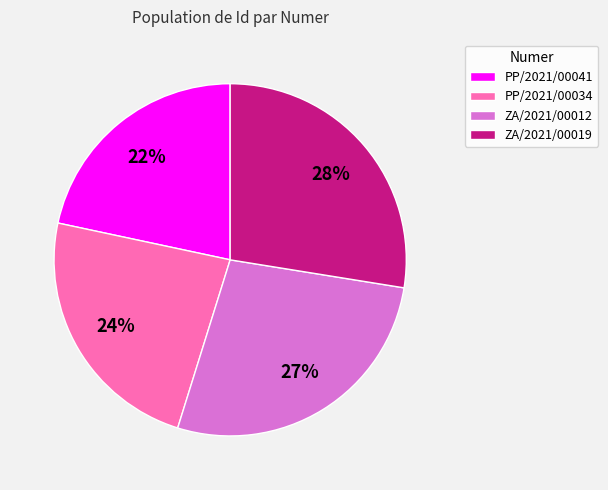

What is the ratio of the value at PP/2021/00041 to the value at PP/2021/00034?

0.9